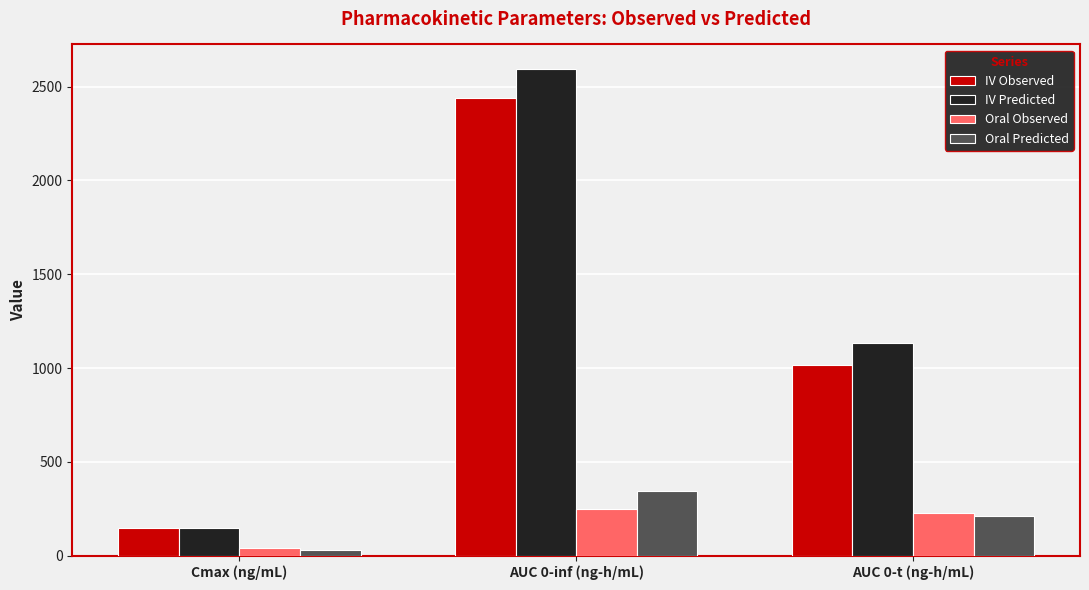

What are all the series names shown in the legend?

IV Observed, IV Predicted, Oral Observed, Oral Predicted